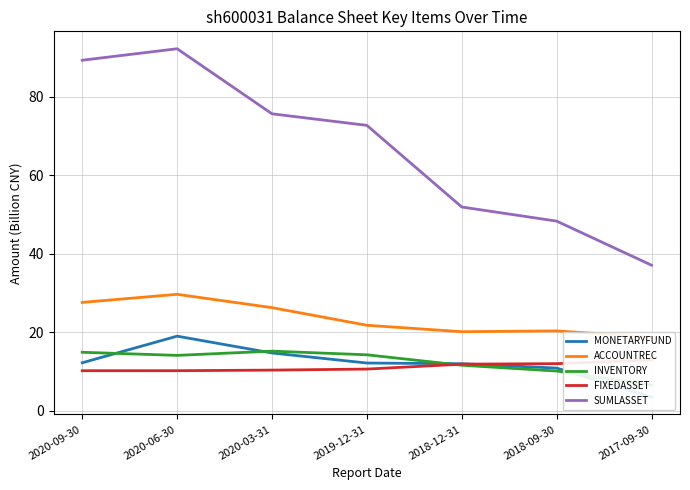

What is the label of the 6th point from the left?

2018-09-30